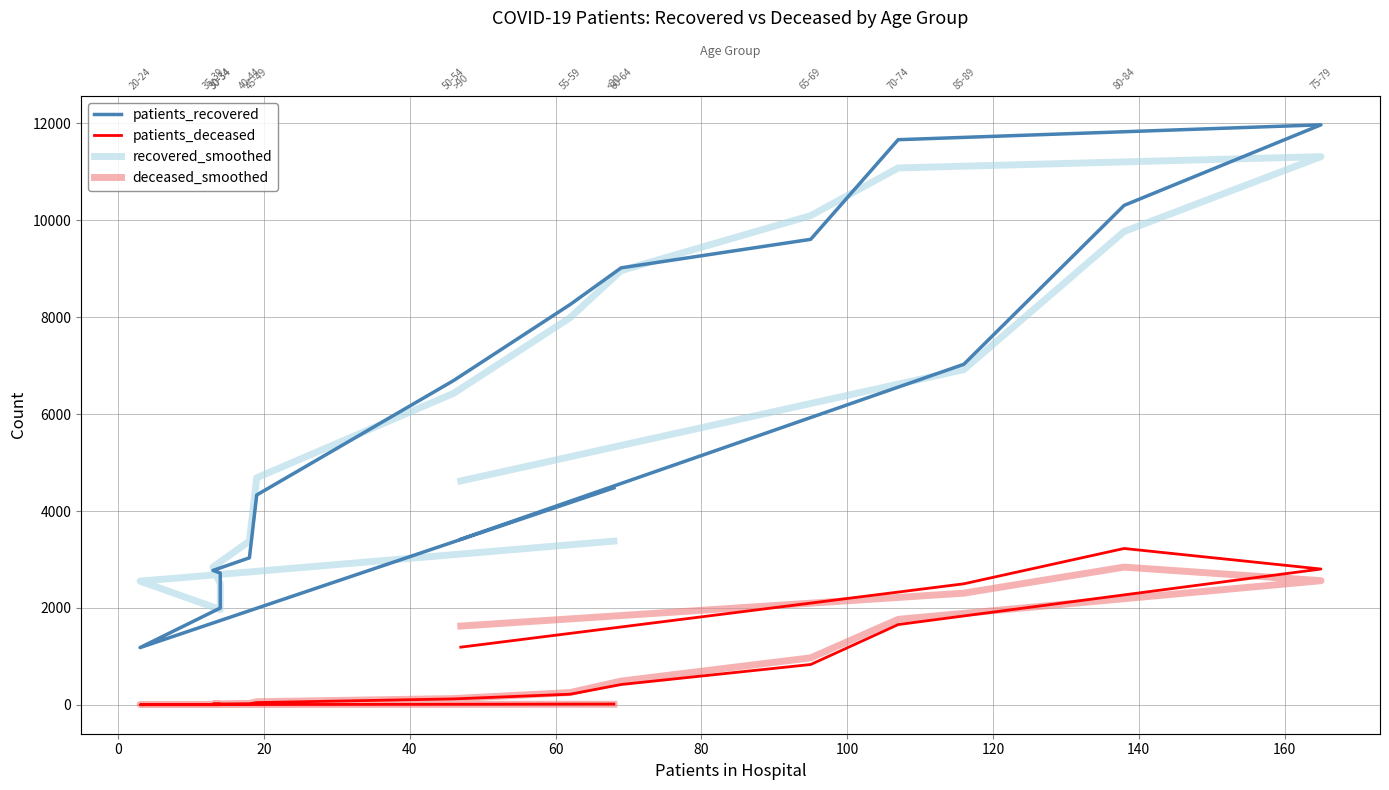

True or false: deceased_smoothed and patients_recovered cross at least once.

False